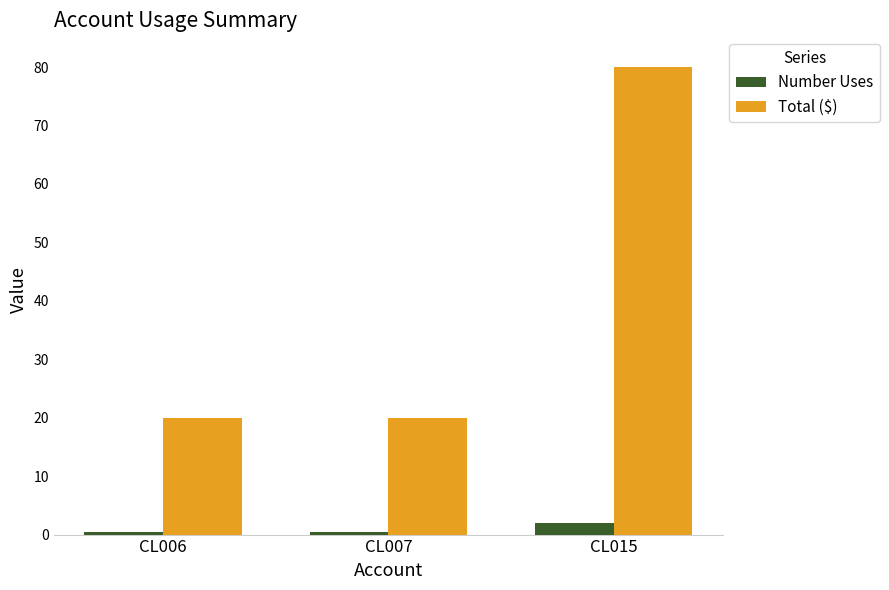

What is the sum of the Total ($) values at CL006 and CL015?

100.0